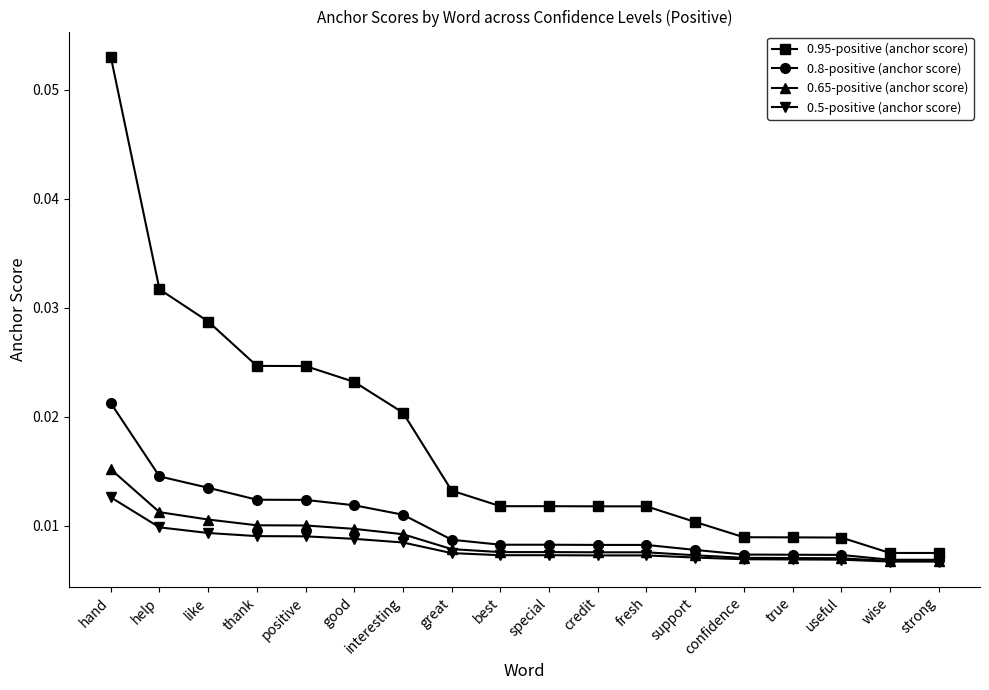

List the series in order of their peak value, highest first.

0.95-positive (anchor score), 0.8-positive (anchor score), 0.65-positive (anchor score), 0.5-positive (anchor score)